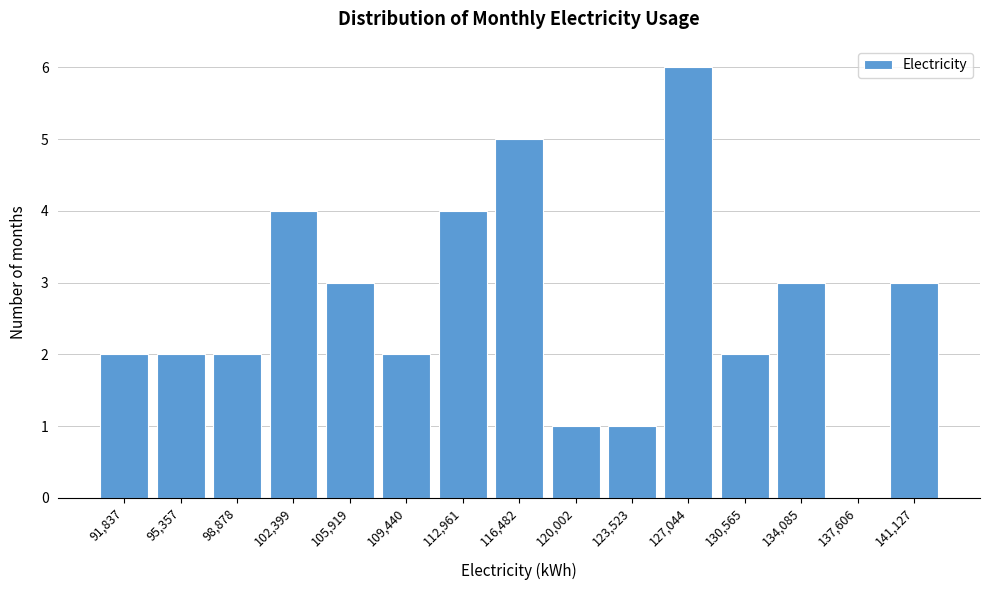

Reading left to right, what are all the values shown in this chart?

91,837=2	95,357=2	98,878=2	102,399=4	105,919=3	109,440=2	112,961=4	116,482=5	120,002=1	123,523=1	127,044=6	130,565=2	134,085=3	137,606=0	141,127=3